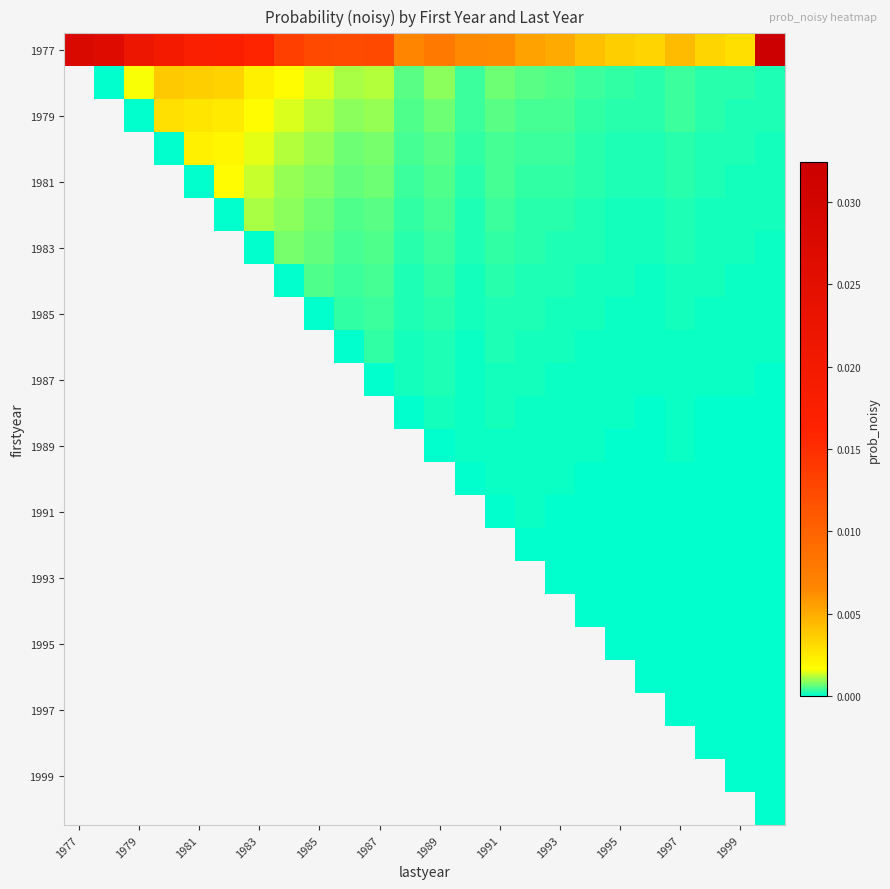

At which category does the chart reach its minimum across all series?

1979